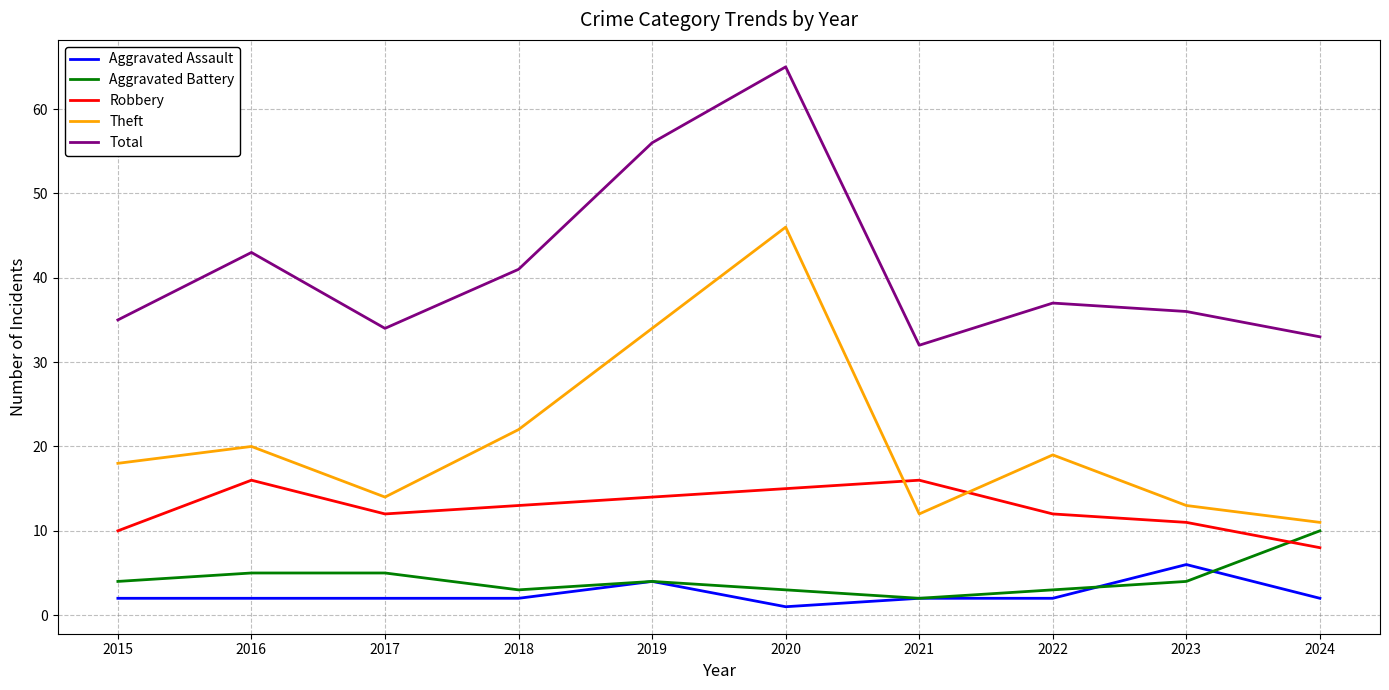

At which label does Aggravated Battery reach its minimum?

2021